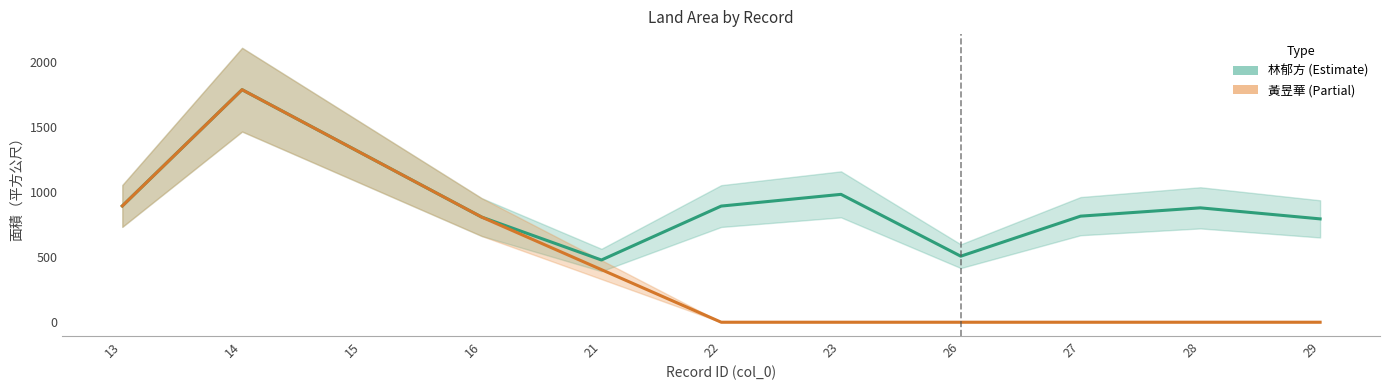

In 林郁方, how many points are higher than both neighbors (excluding endpoints)?

3